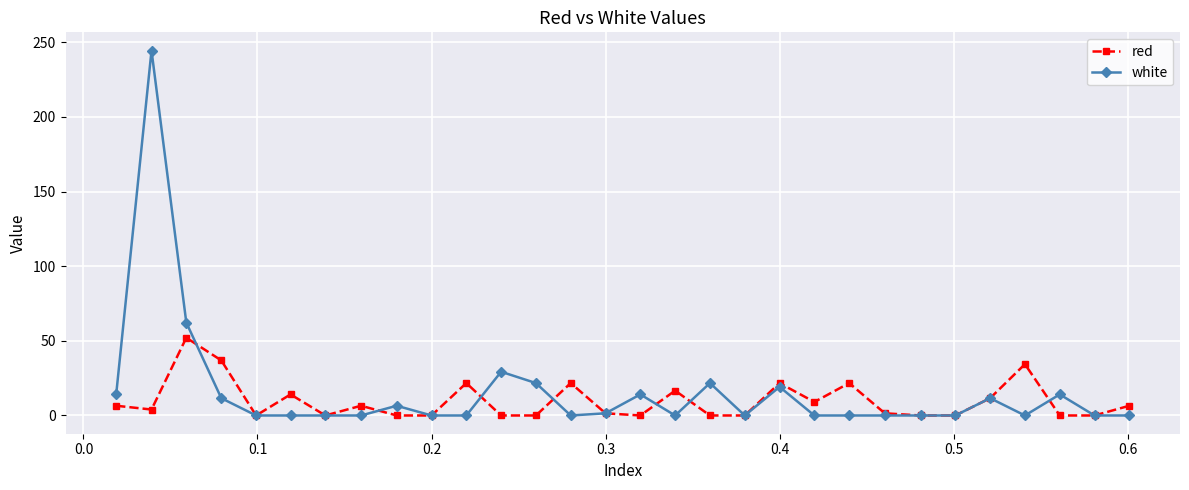

Which series has the largest total across all categories?

white